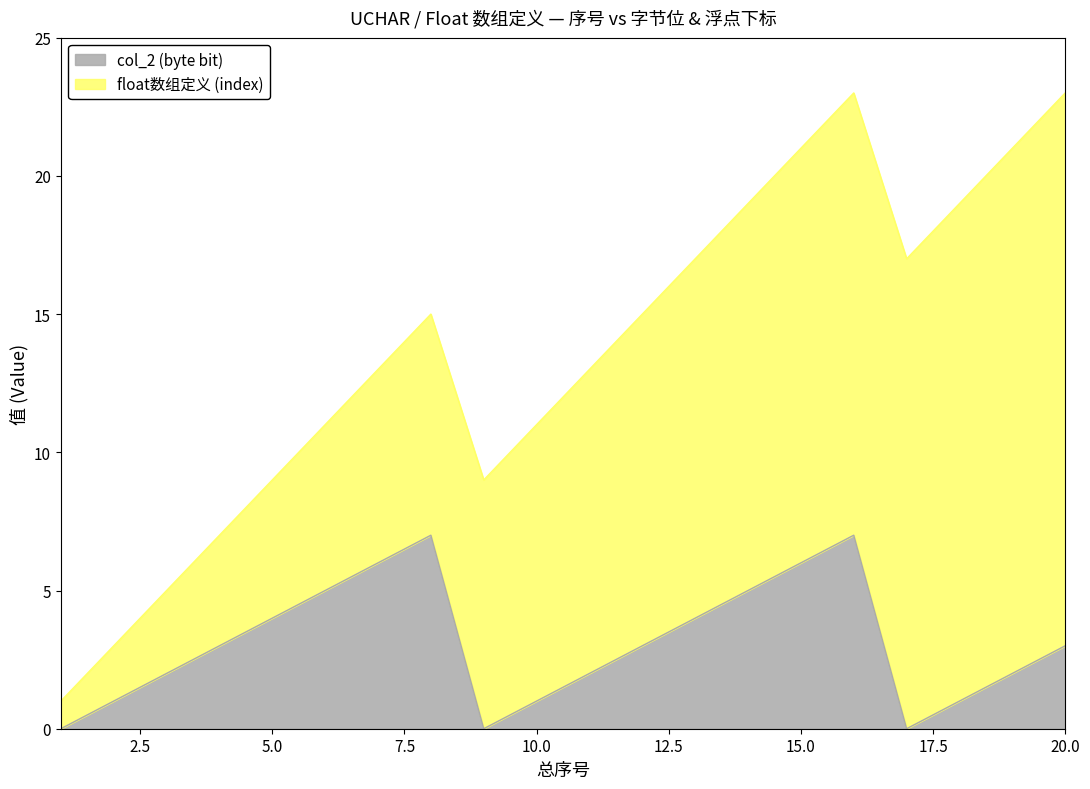

What is the average value?

3